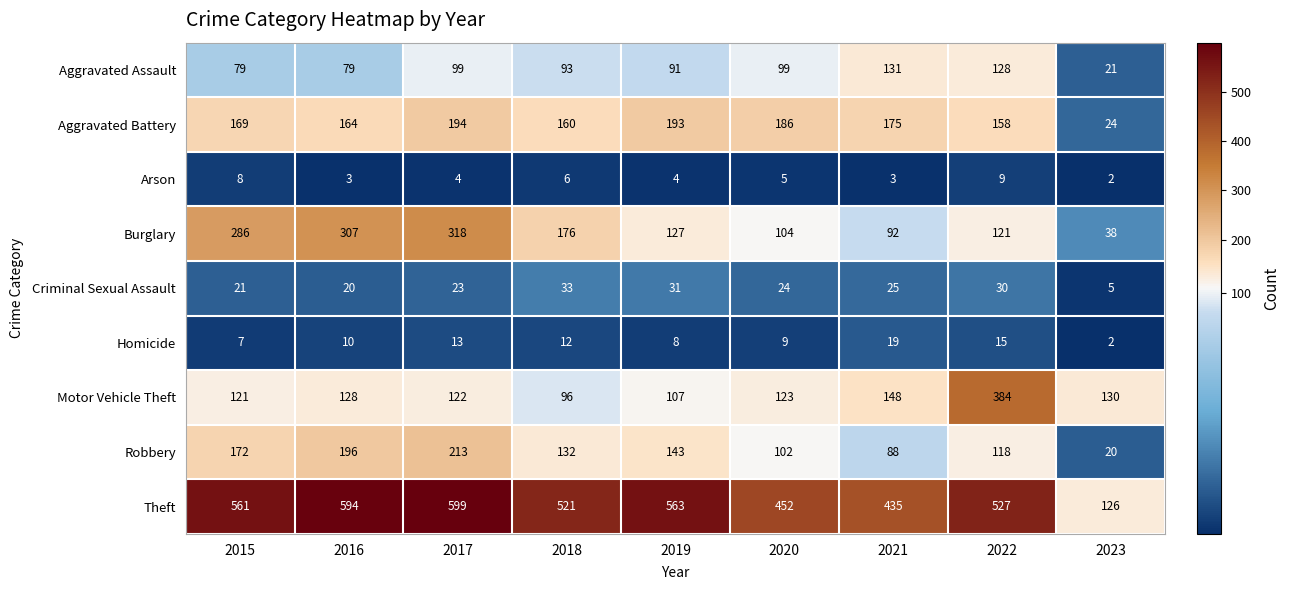

What is the minimum value shown in the chart?

2